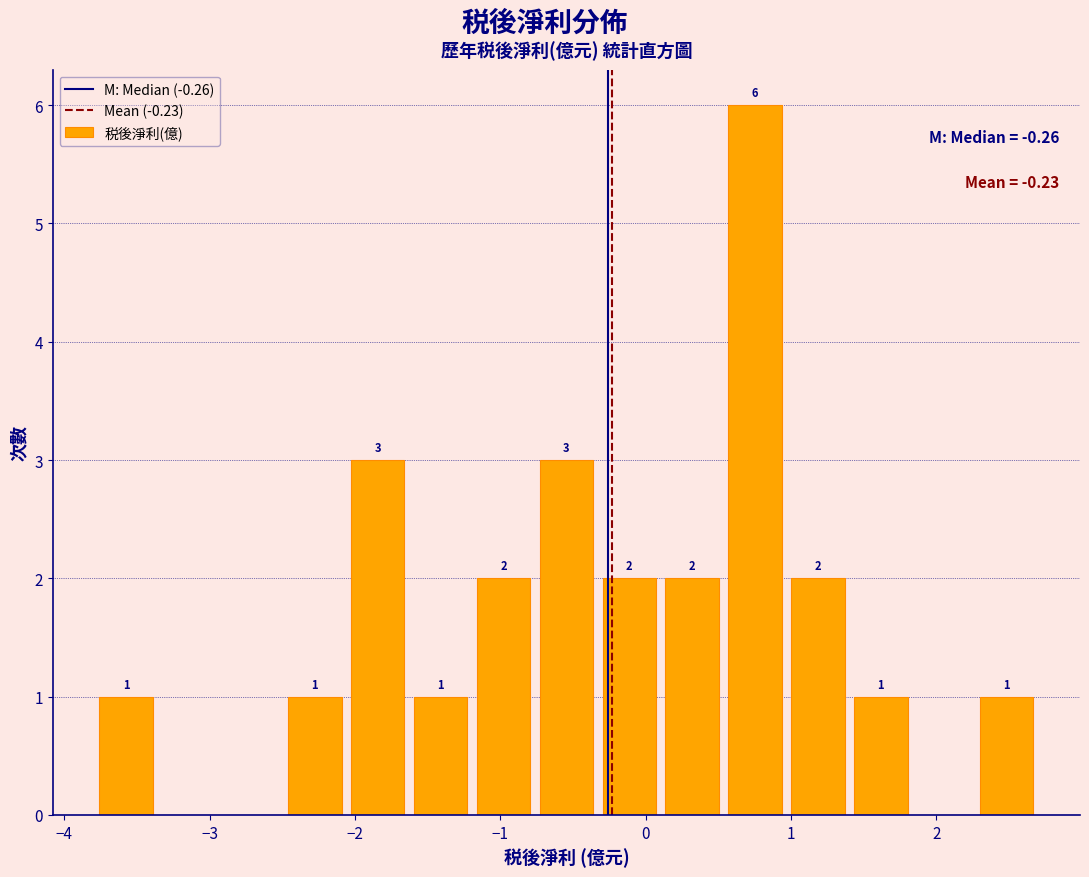

Over which range of the x-axis is the bar tallest?

0.5 to 1.0